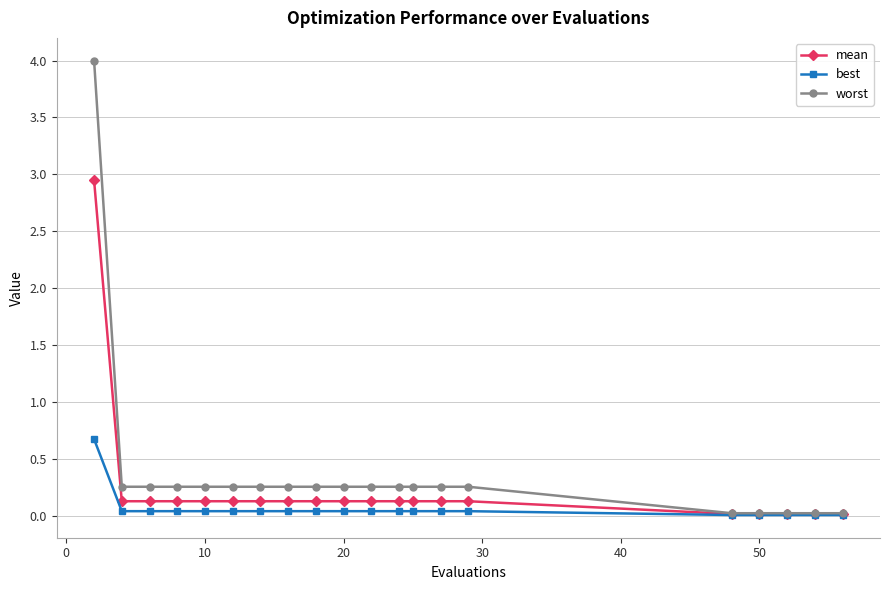

List the series in order of their peak value, highest first.

worst, mean, best